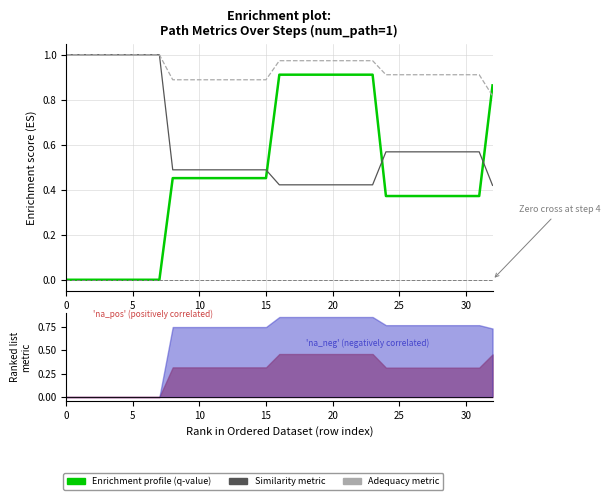

At which label is adequacy_to_cue closest to 0?

32